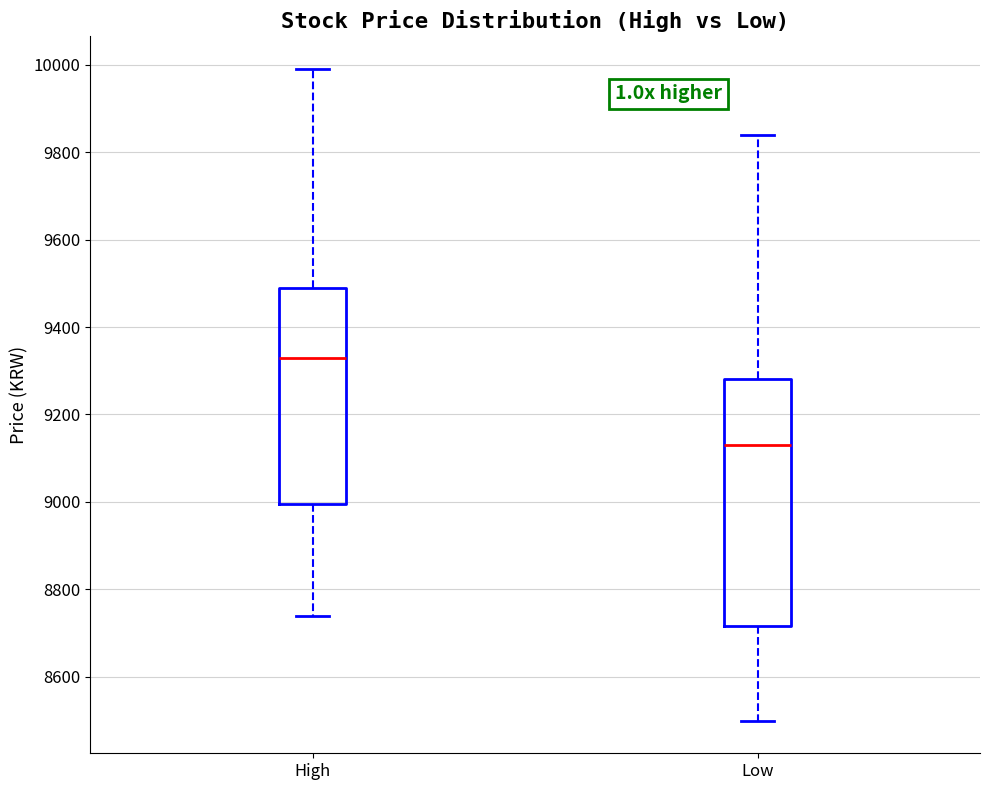

Where is the lower edge of the box for Low on the y-axis? The values are not printed on the chart, so give them approximately, as read against the axis.

8720